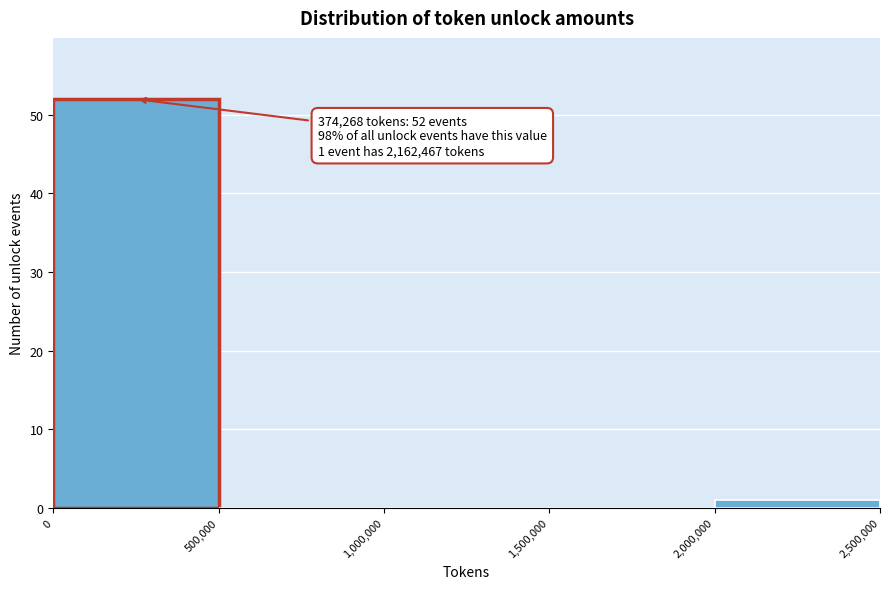

Which range on the x-axis has the tallest bar?

0 to 500,000